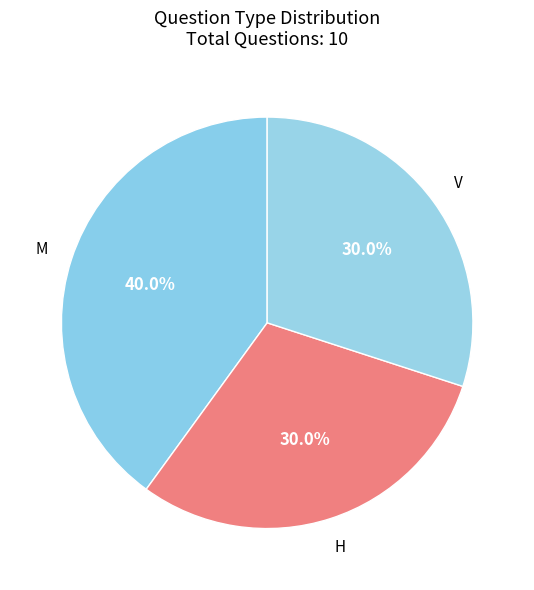

What percentage is NOT represented by H?

70.0%